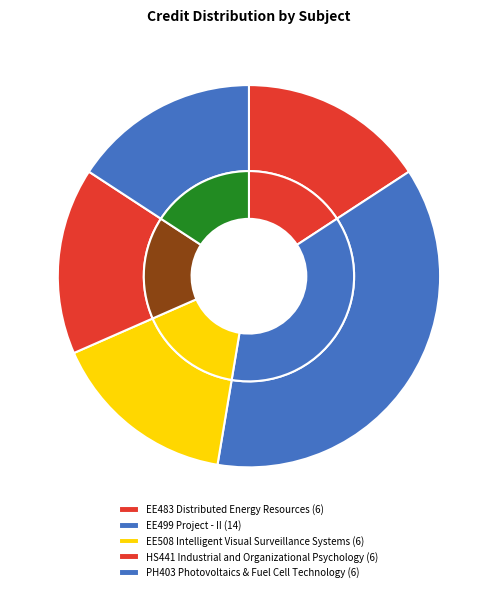

How many segments does this pie chart have?

5